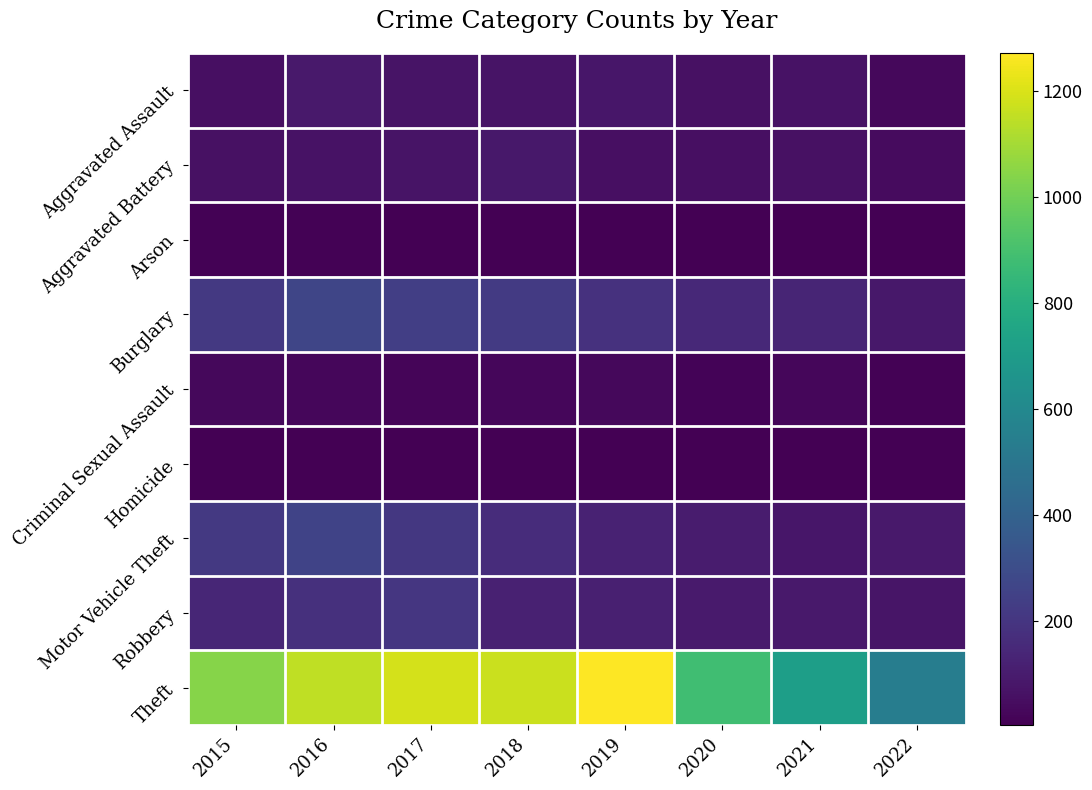

What is the smallest value displayed?

3